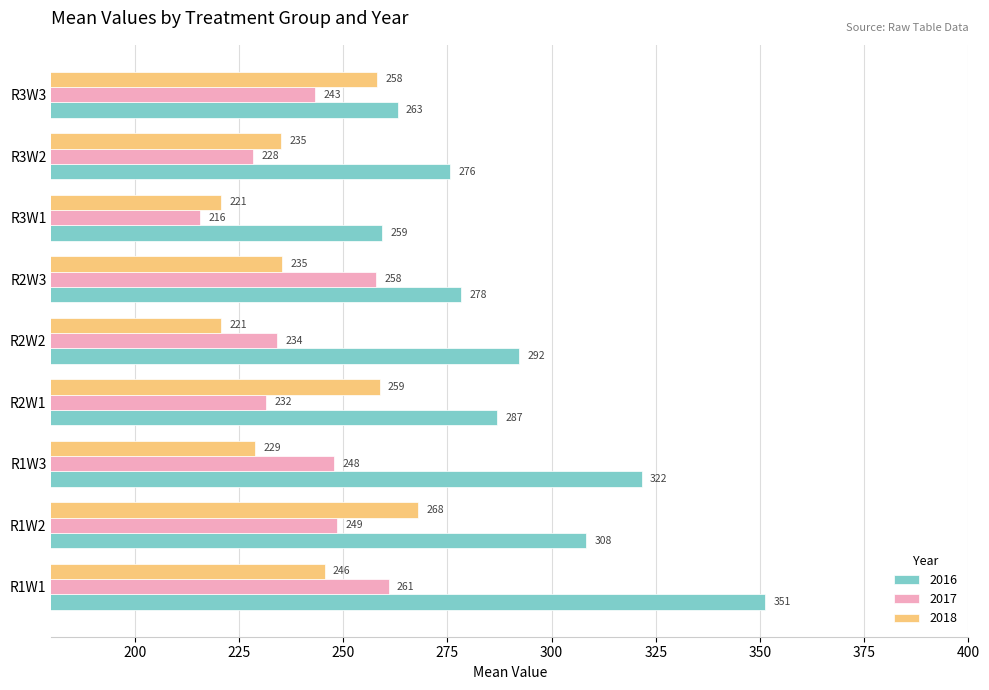

True or false: 2017 has a value of 411.0 at R1W1.

False